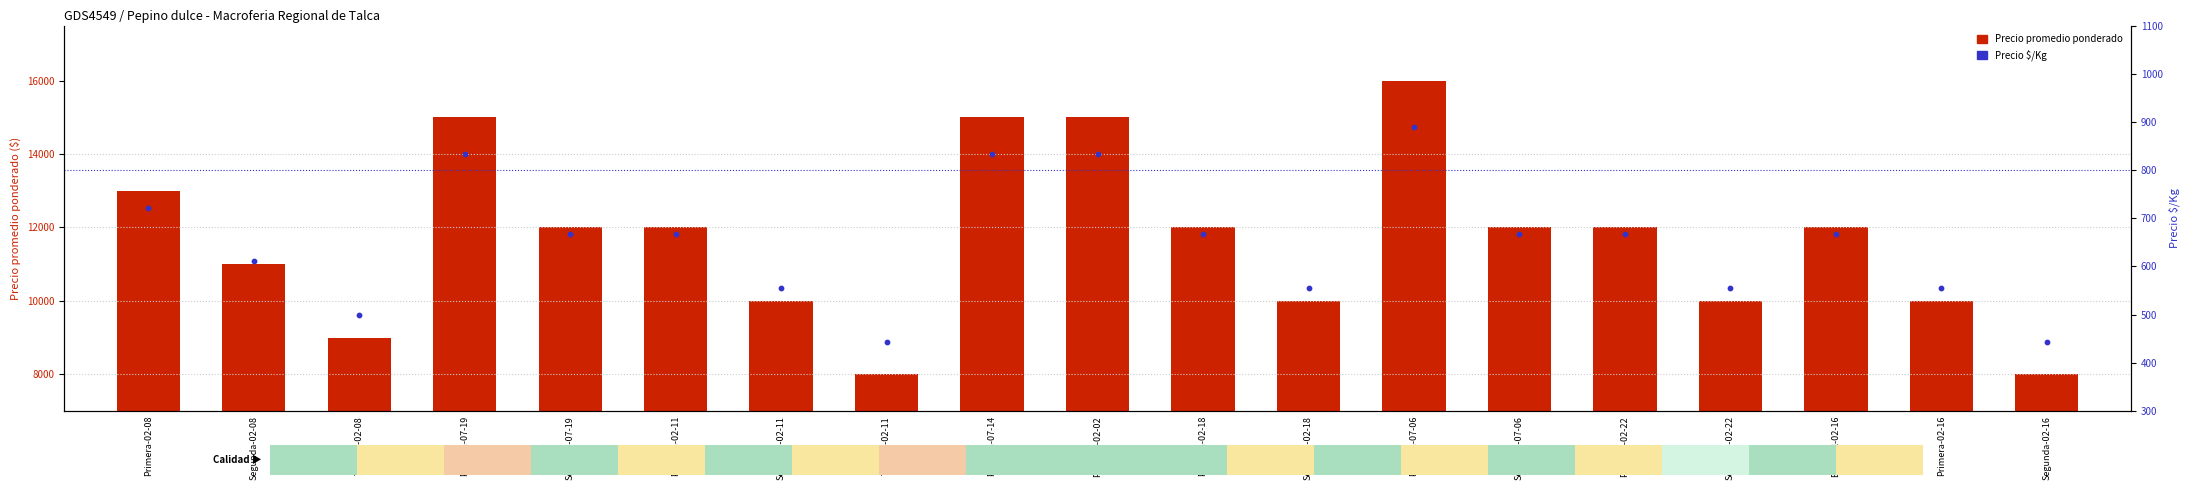

Which series reaches the minimum Y coordinate?

Precio $/Kg